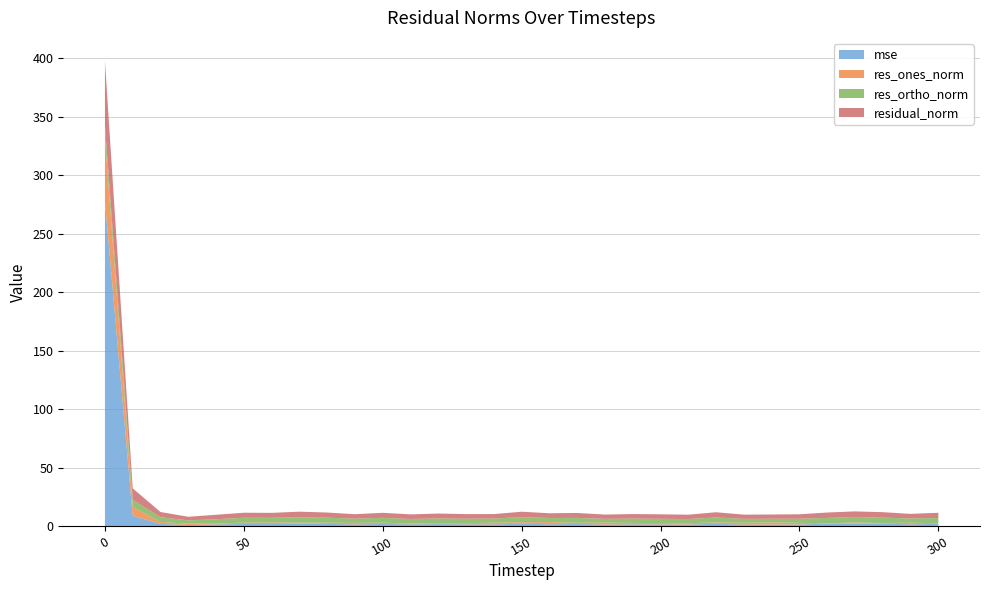

Reading left to right, transcribe all the data shown in this chart.

mse: 278.0	8.7	1.8	0.9	1.3	1.7	1.6	2.0	1.8	1.3	1.7	1.4	1.6	1.4	1.3	1.9	1.5	1.6	1.2	1.4	1.3	1.3	1.8	1.2	1.2	1.3	1.9	2.1	2.0	1.4	1.8
res_ones_norm: 54.4	7.7	1.7	1.1	0.6	1.2	1.4	0.8	1.1	1.3	1.1	0.6	0.8	1.0	1.5	1.3	1.8	1.1	1.6	1.2	1.1	1.1	1.2	1.5	1.8	1.4	0.4	0.9	0.6	1.4	0.6
res_ortho_norm: 10.0	6.0	4.1	2.9	3.8	4.1	4.0	4.7	4.3	3.6	4.1	3.9	4.1	3.8	3.5	4.4	3.6	4.1	3.3	3.7	3.7	3.5	4.3	3.3	3.1	3.5	4.6	4.7	4.6	3.7	4.4
residual_norm: 55.3	9.8	4.4	3.1	3.8	4.3	4.2	4.7	4.4	3.8	4.3	4.0	4.2	3.9	3.8	4.6	4.0	4.2	3.6	3.9	3.8	3.7	4.4	3.6	3.6	3.8	4.6	4.8	4.6	3.9	4.5